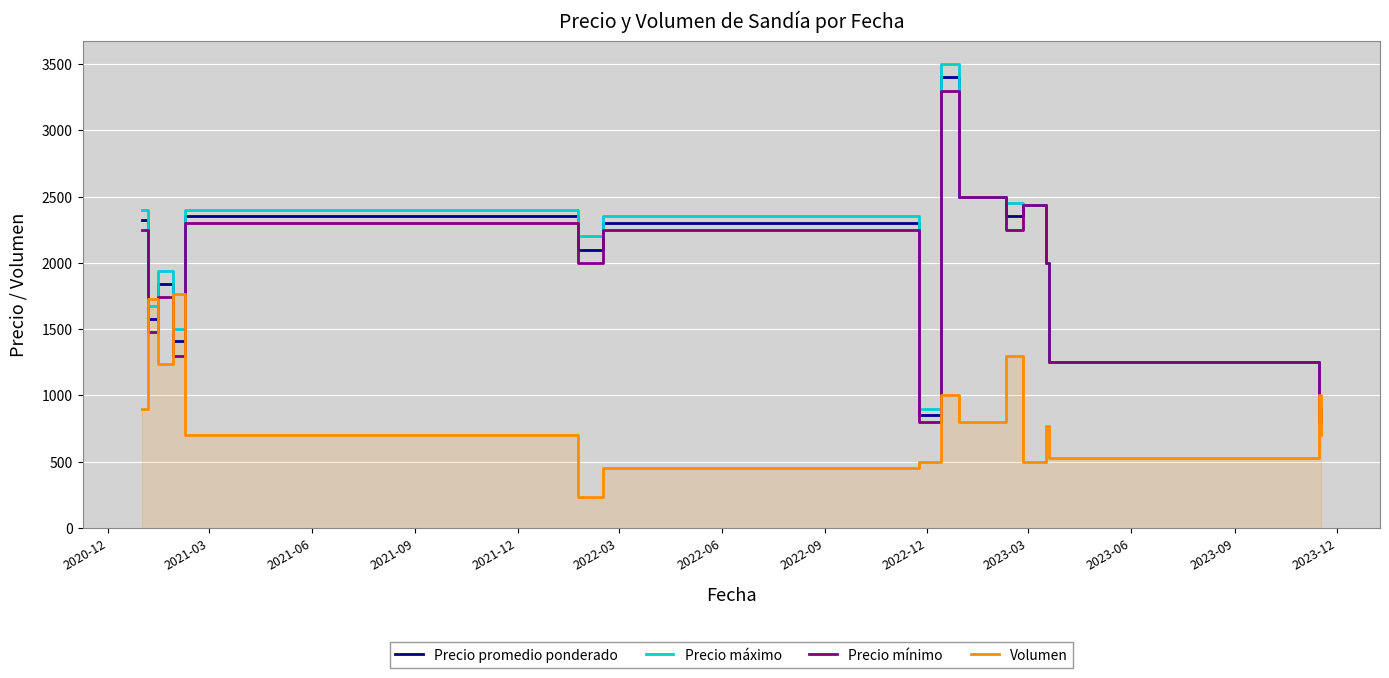

The Volumen series shows 2897.4 at 2021-09. True or false?

False